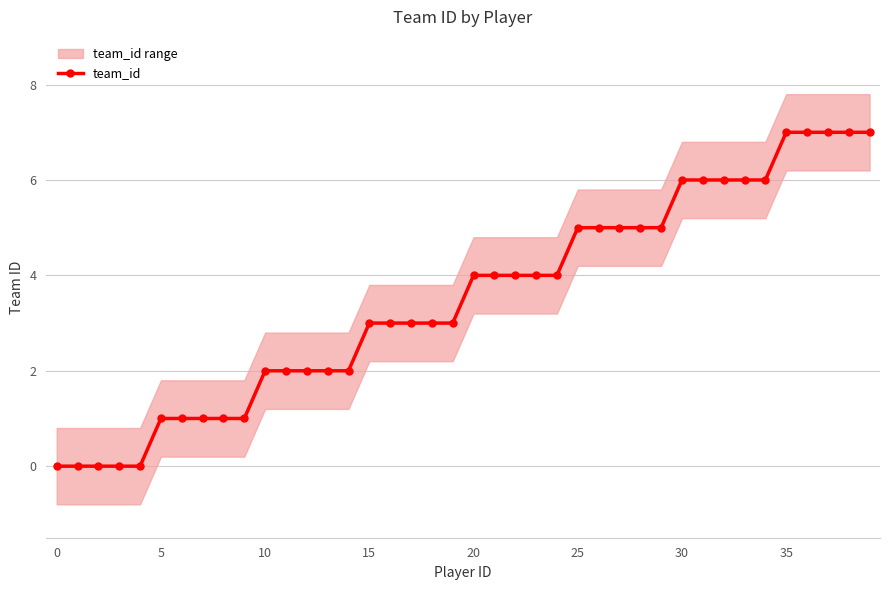

What is the greatest value displayed?

7